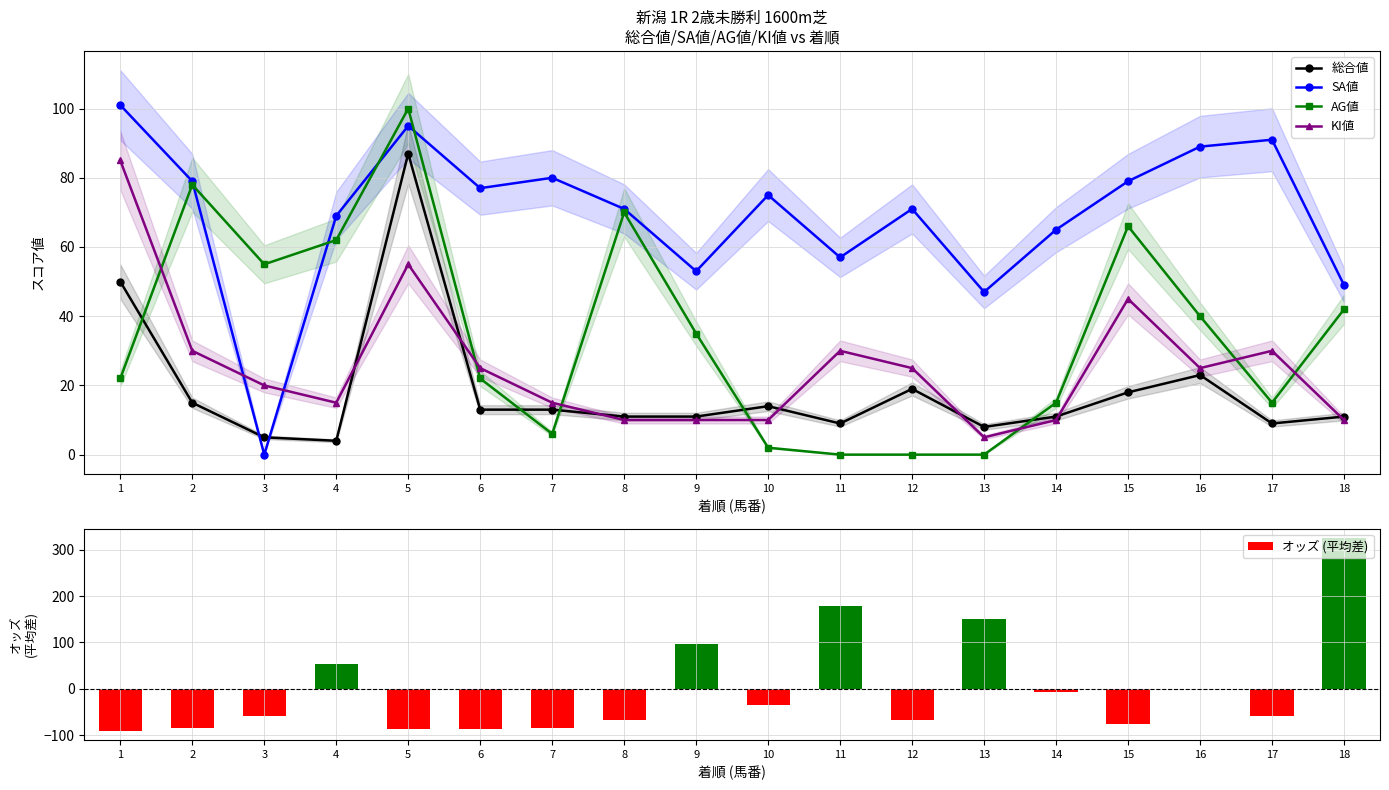

What are all the series names shown in the legend?

総合値, SA値, AG値, KI値, オッズ (平均差)